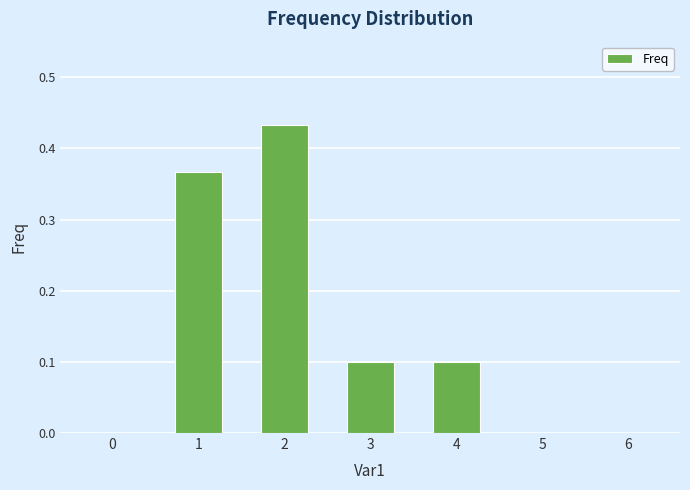

How many distinct data groups are displayed?

1